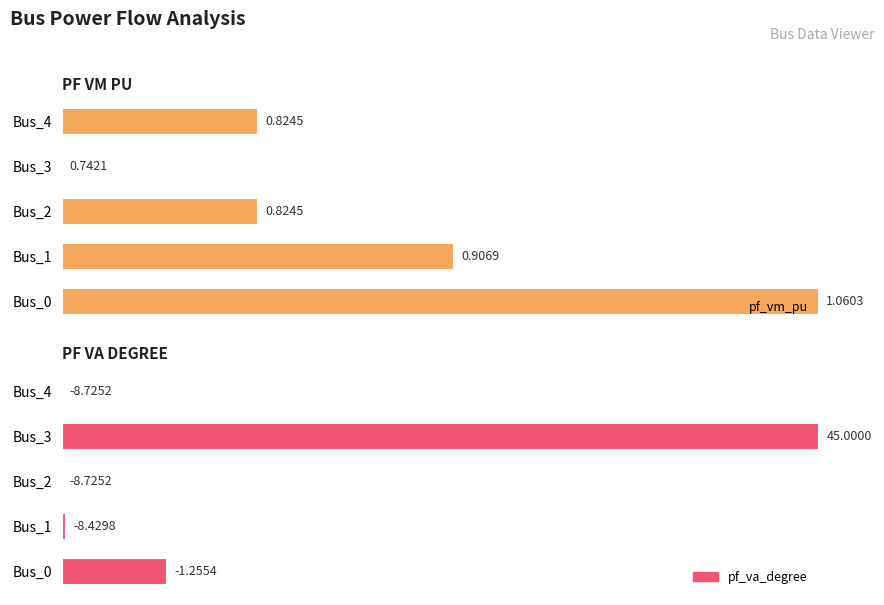

Which series has the widest spread of values?

pf_vm_pu